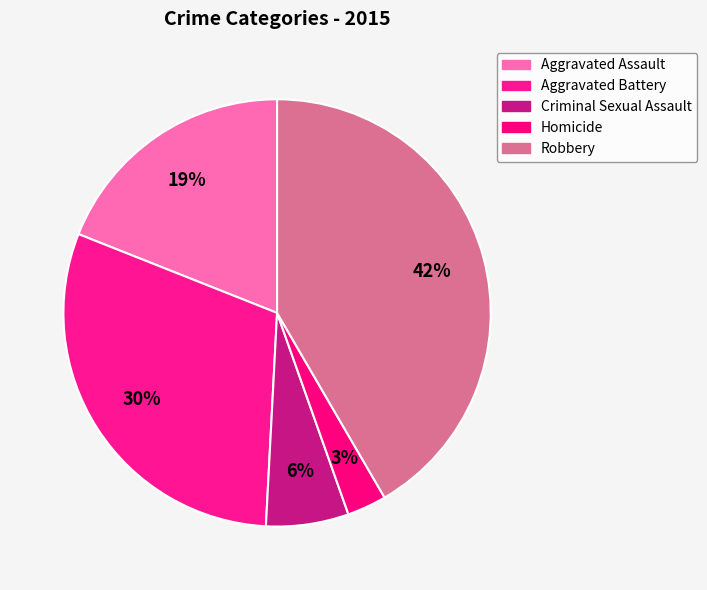

Does any single category account for the majority?

No